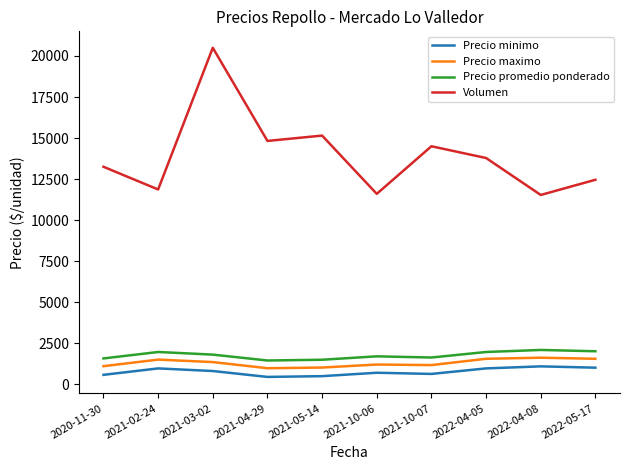

What is the difference between the highest and lowest values at 2021-10-06?

10900.0